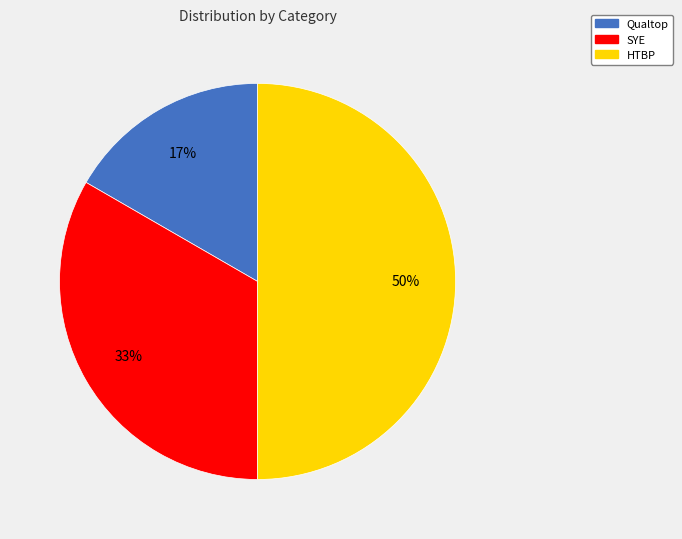

Which has a higher value, HTBP or SYE?

HTBP